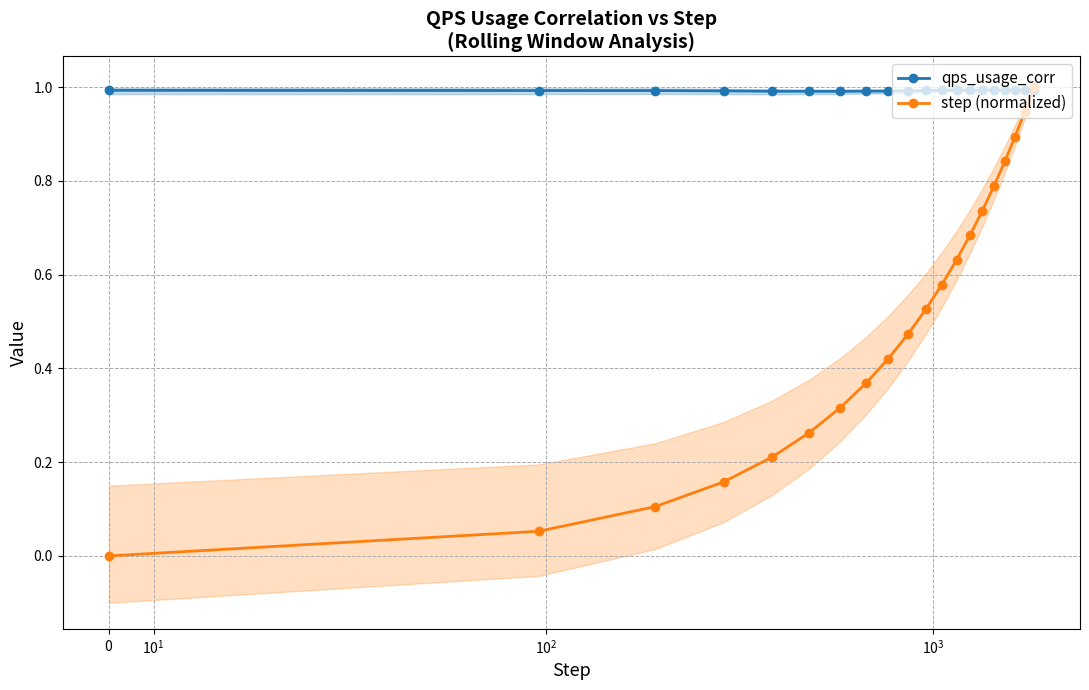

How many intersections are there between qps_usage_corr and step (normalized)?

1